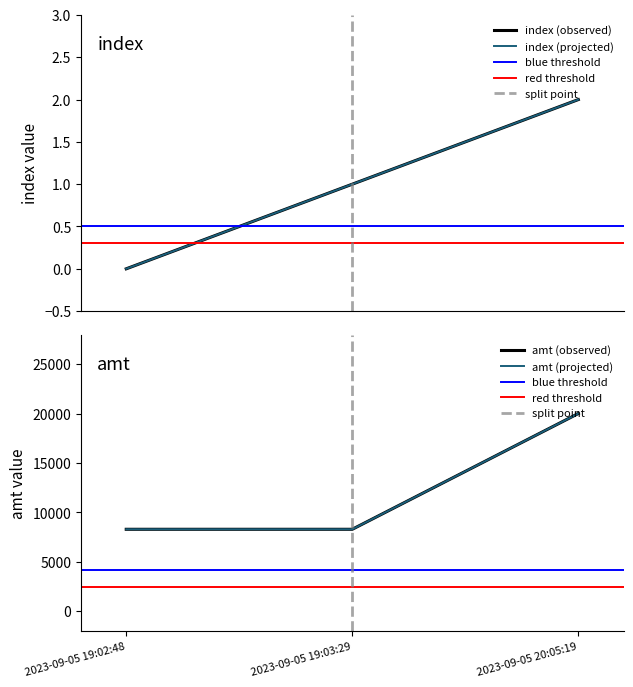

Between 2023-09-05 19:03:29 and 2023-09-05 19:02:48, which is larger?

2023-09-05 19:03:29